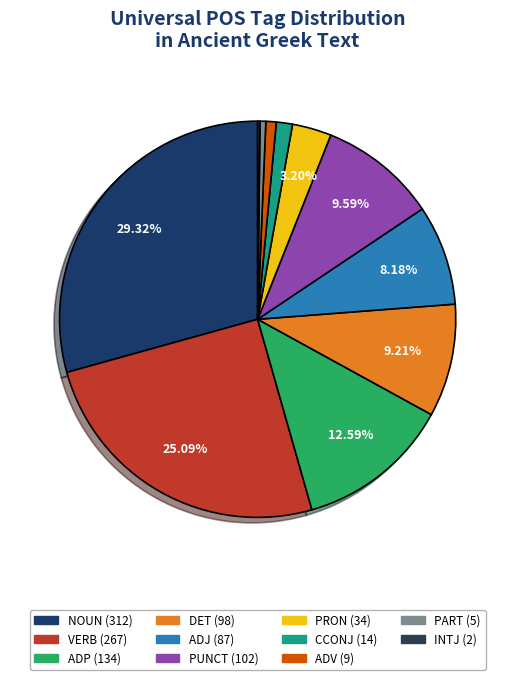

Does any single category account for the majority?

No